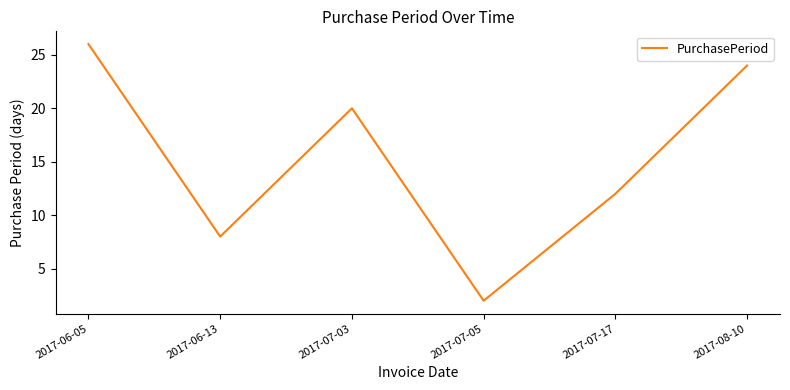

True or false: the data has more than 2 interior local peaks.

False